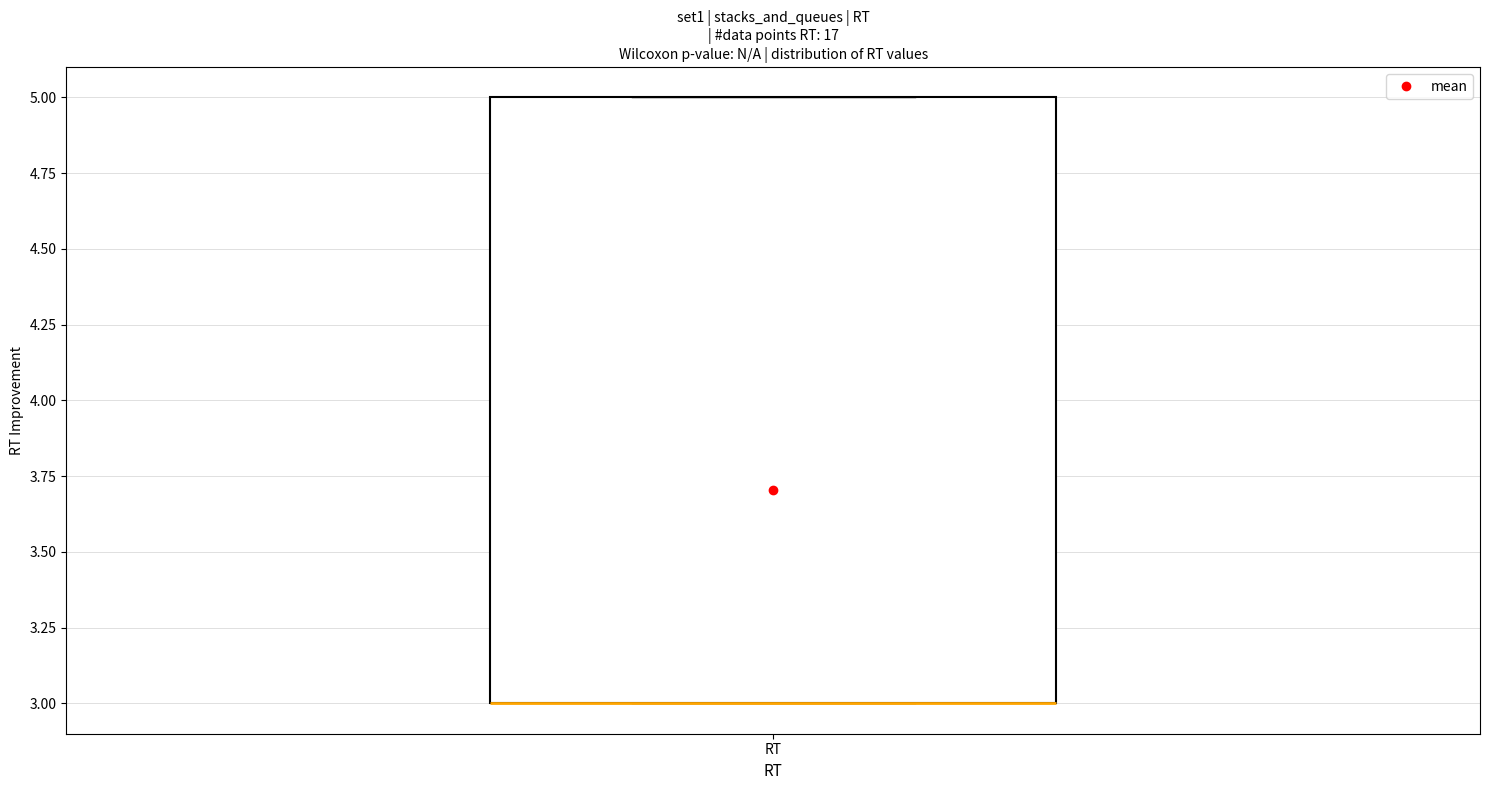

Transcribe this box plot: give where the median line is, the range the box spans, and where the two whiskers end, as read against the y-axis. The values are not printed on the chart, so give them approximately, as read against the axis.

median 3 (drawn on the box's lower edge), box 3 to 5, whiskers 3 to 5